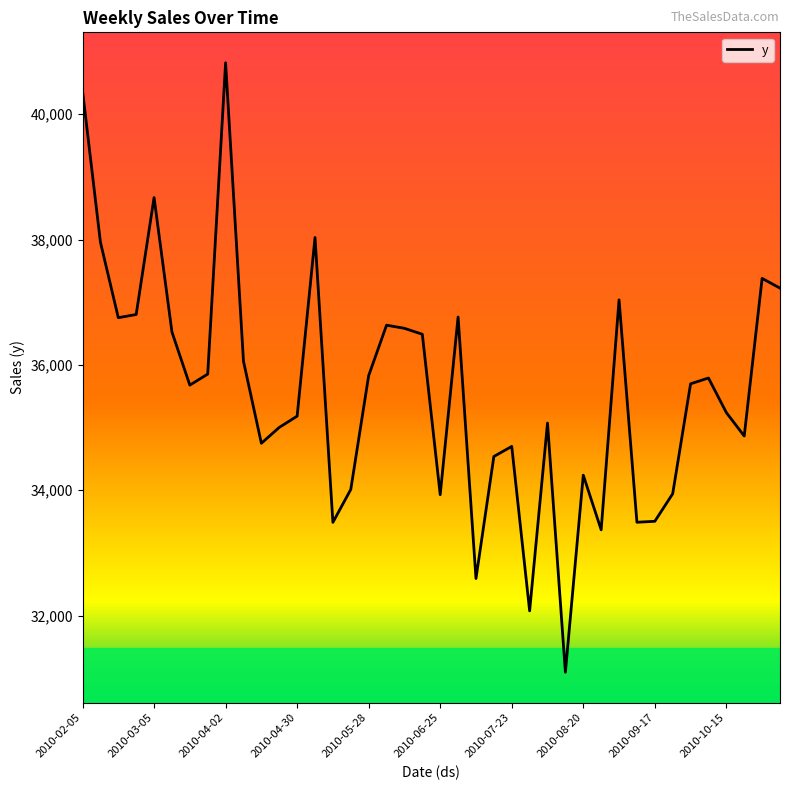

What is the difference between the maximum and minimum values?

9724.2